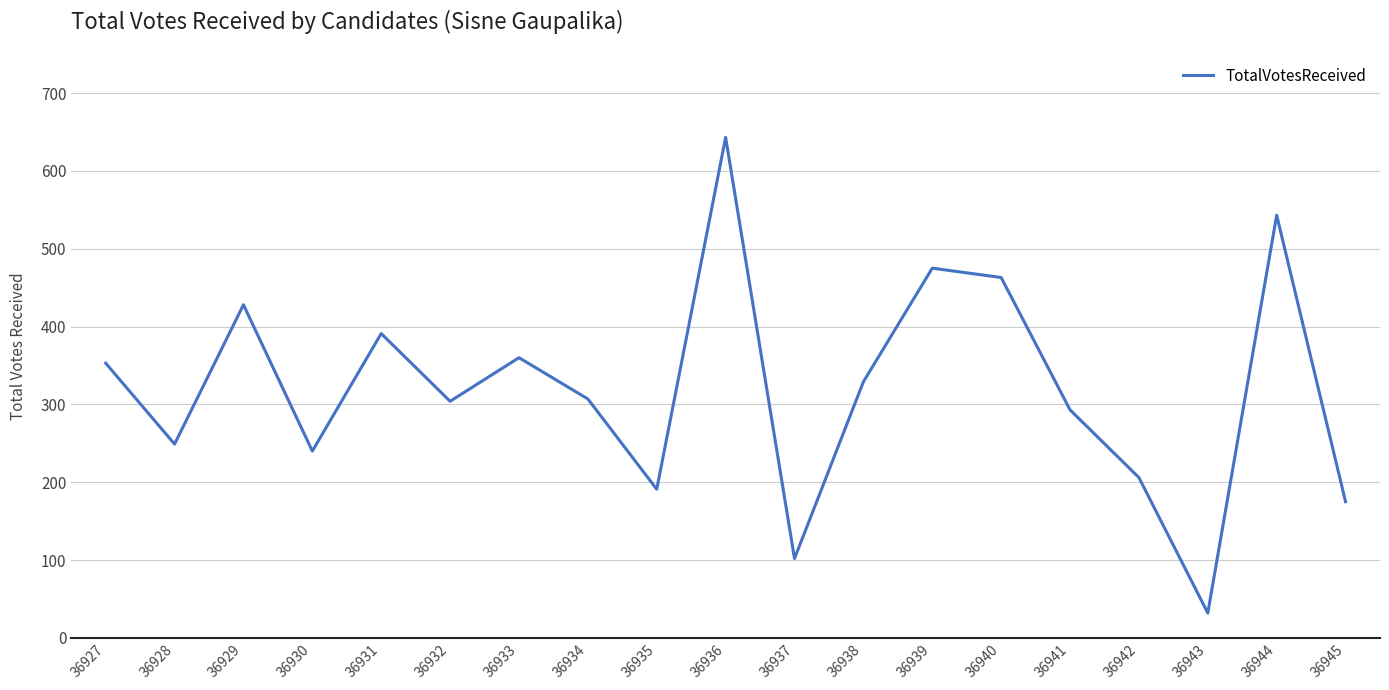

Between 36934 and 36937, which is larger?

36934